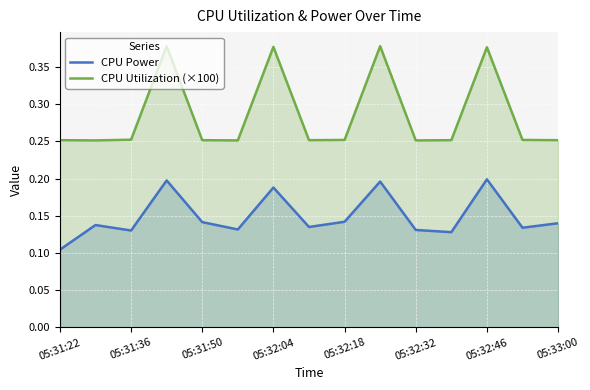

Does the chart display data point markers on the line(s)?

No